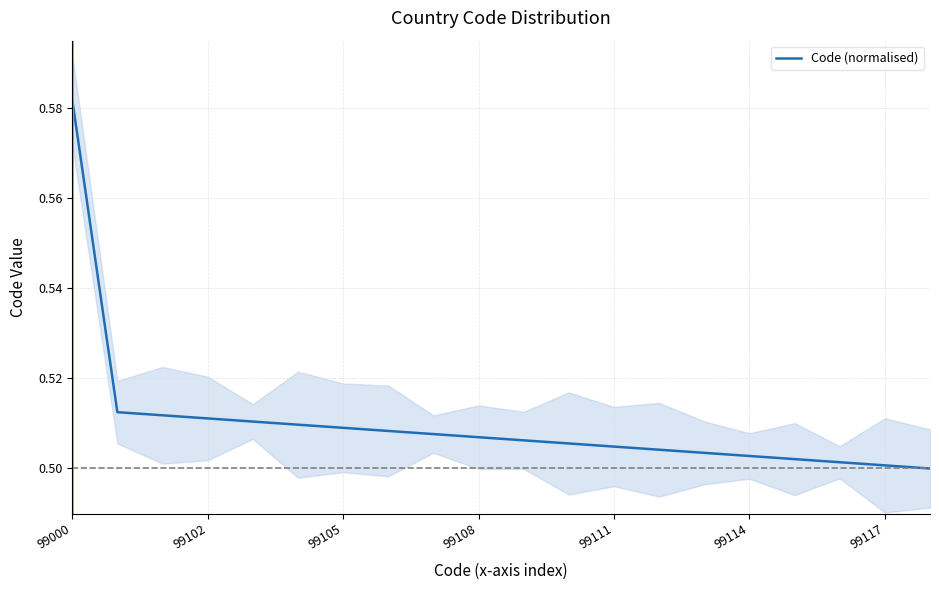

Which label corresponds to the largest value in the chart?

99000